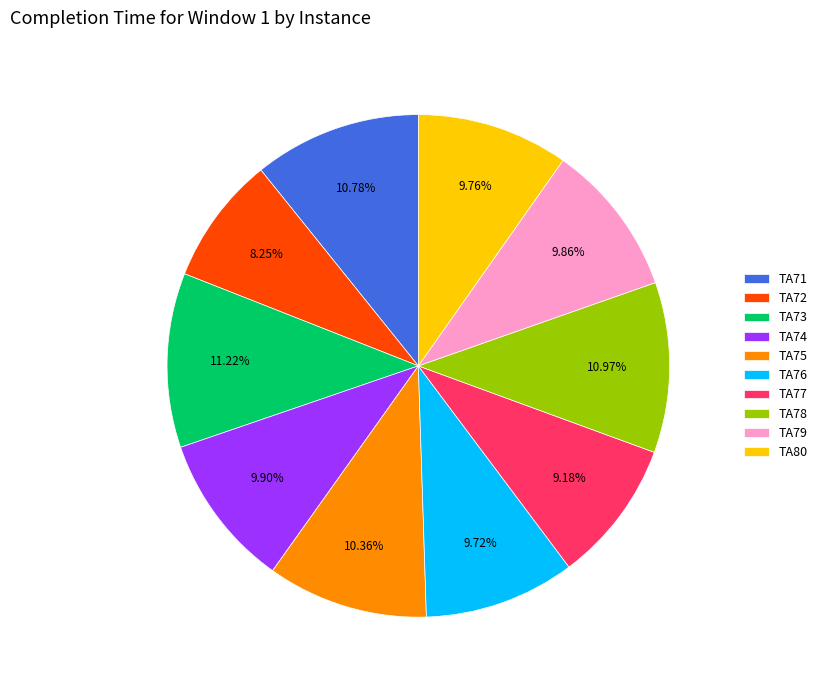

Count the number of slices in the pie.

10